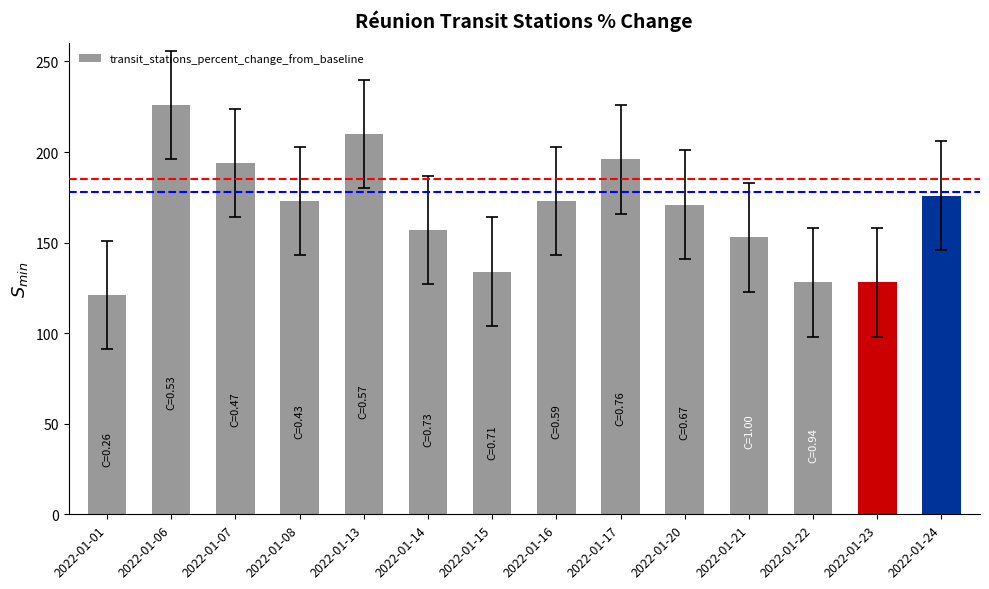

What is the average value of the transit_stations_percent_change_from_baseline series?

170